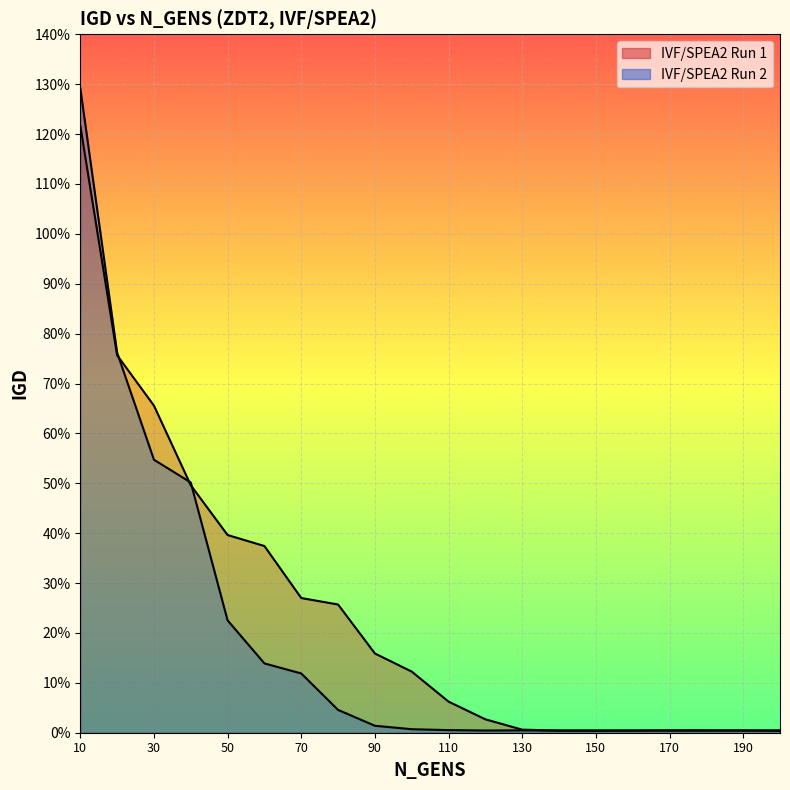

At 100, list the series in order from largest to smallest.

IVF/SPEA2 Run 1, IVF/SPEA2 Run 2